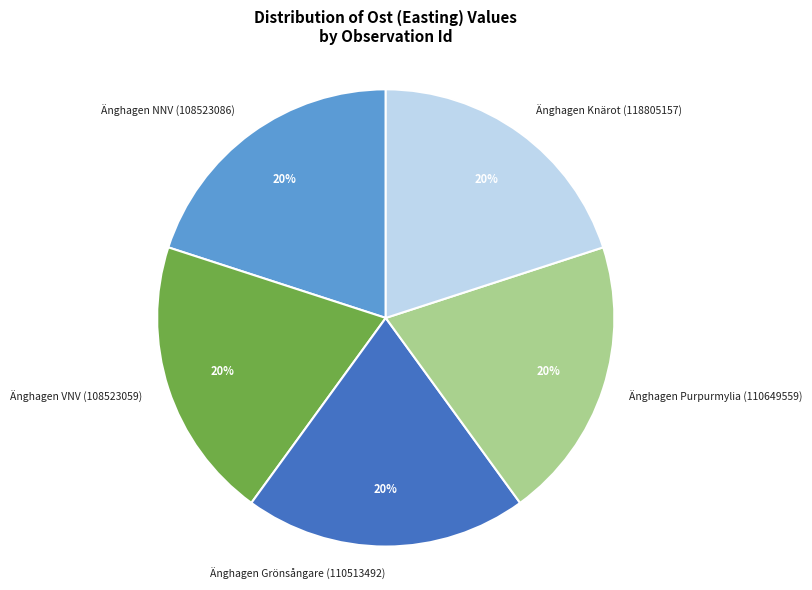

To the nearest percent, what is the average slice percentage?

20%